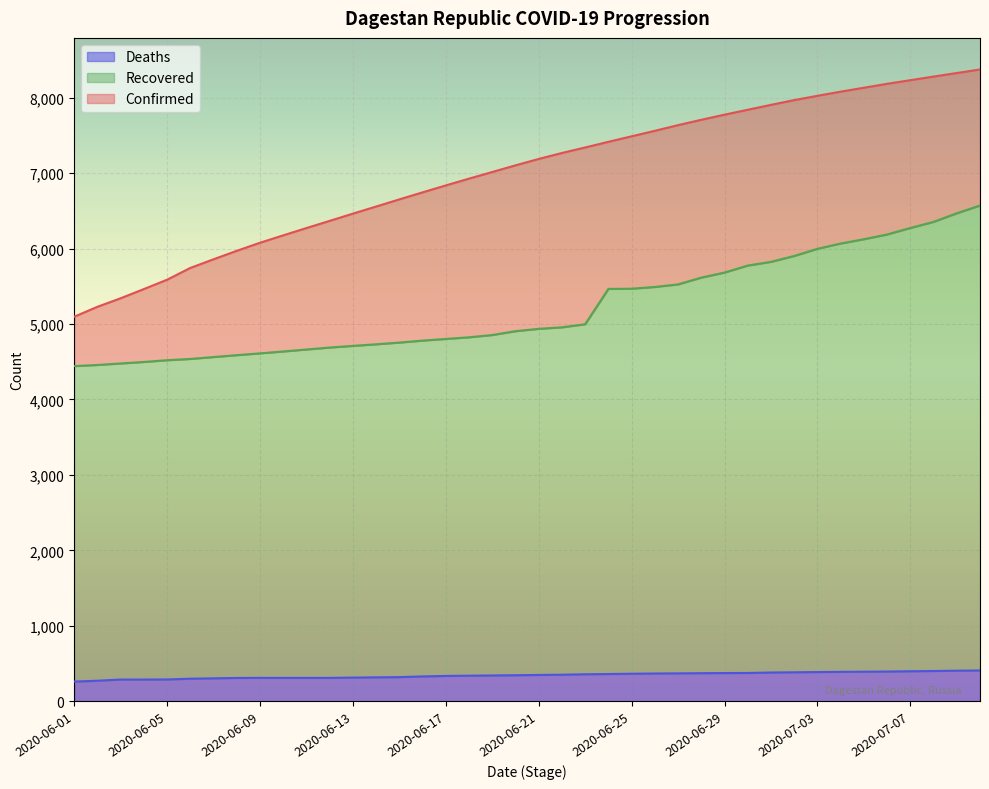

The Confirmed series shows 5096 at 2020-06-01. True or false?

True